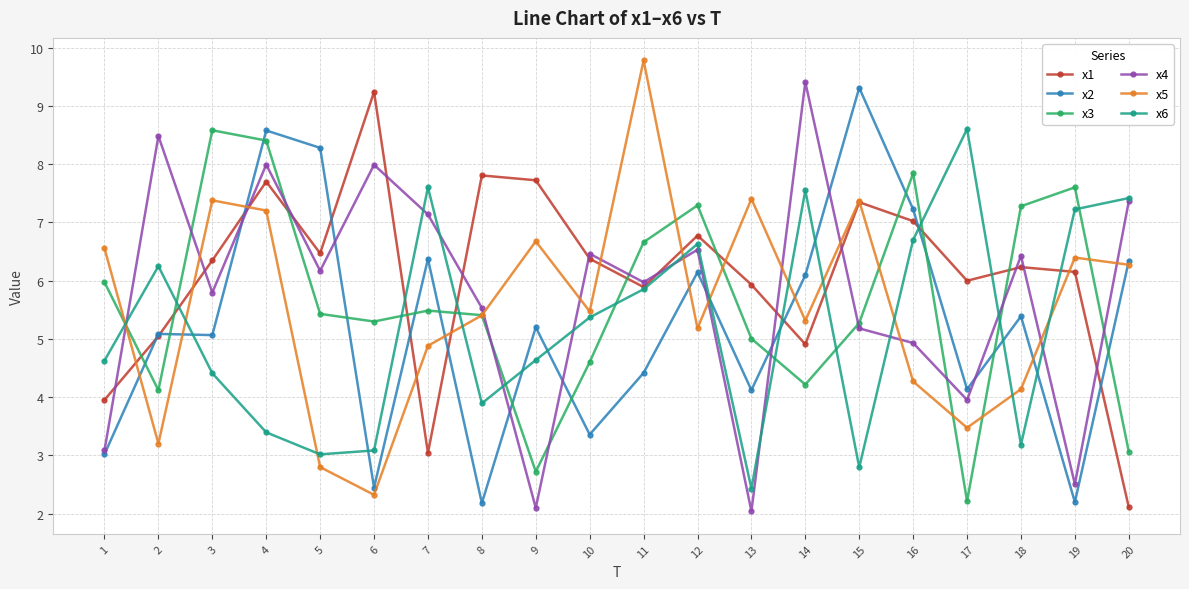

What is the value of the x4 point at the 18th from the left?

6.4